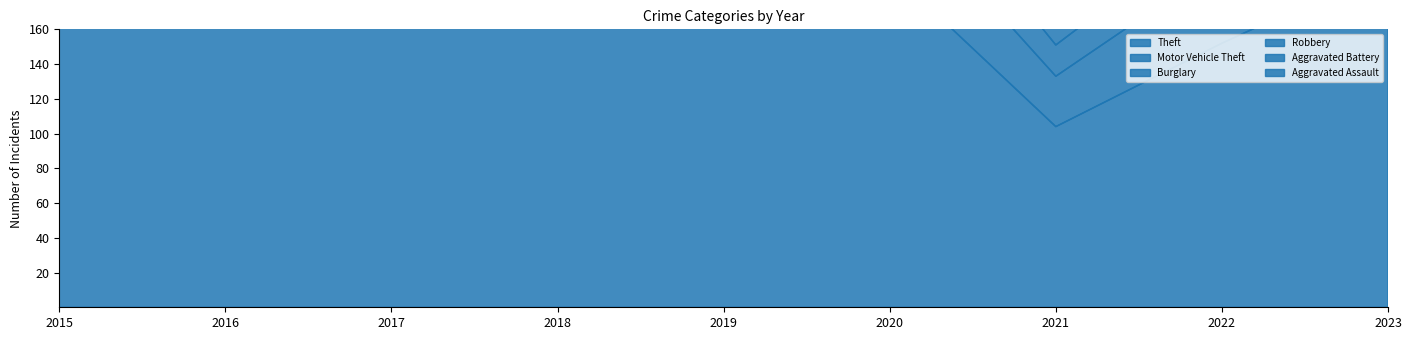

What is the difference between the maximum and minimum values in the Aggravated Assault series?

27